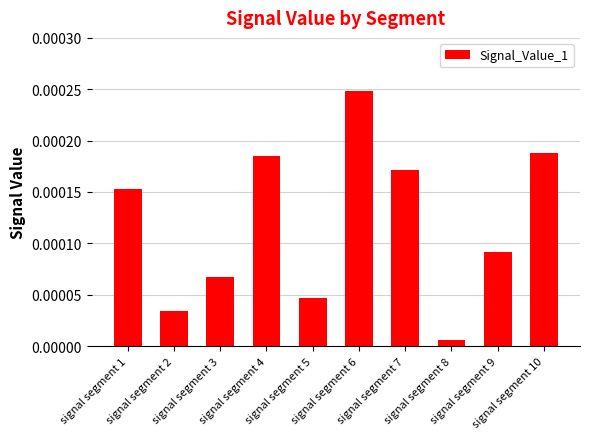

The chart shows a value of 0.0 at signal segment 1. True or false?

False